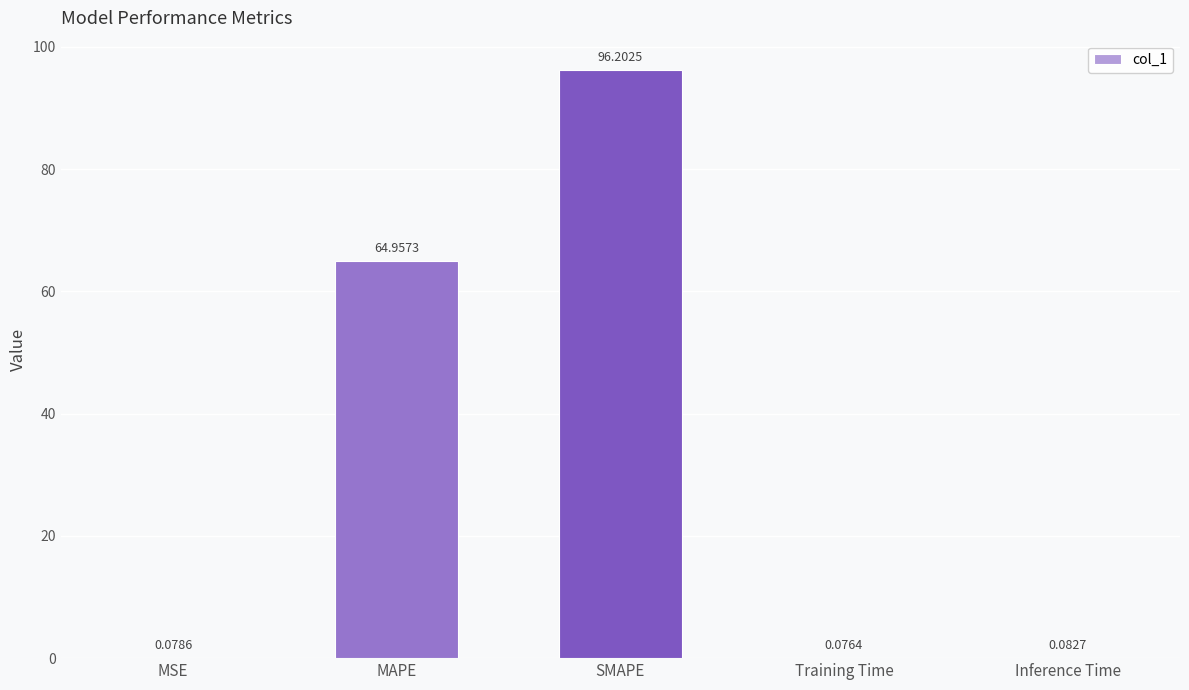

Where is the data nearest to the value 48?

MAPE